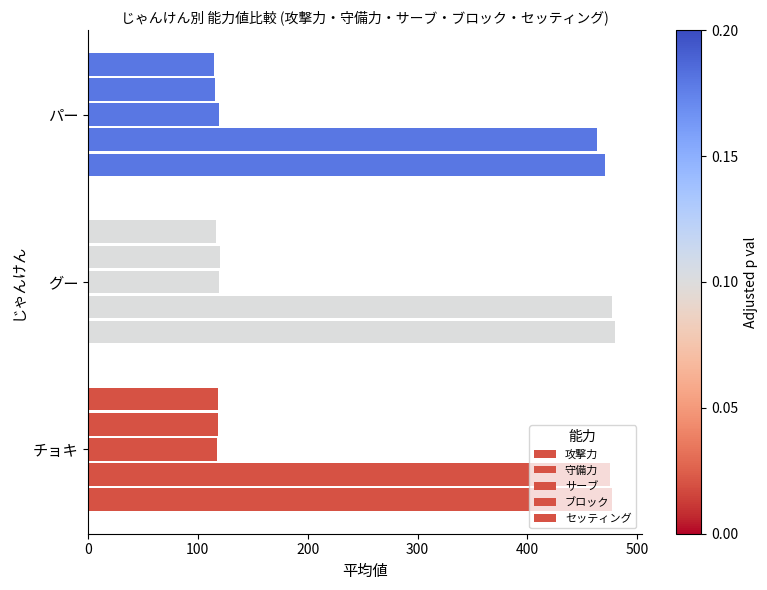

Reading left to right, list all the values displayed in this chart.

攻撃力: 476.6	480.0	470.8
守備力: 475.5	476.9	463.4
サーブ: 117.5	119.1	118.8
ブロック: 117.9	119.7	115.8
セッティング: 118.6	116.9	114.4